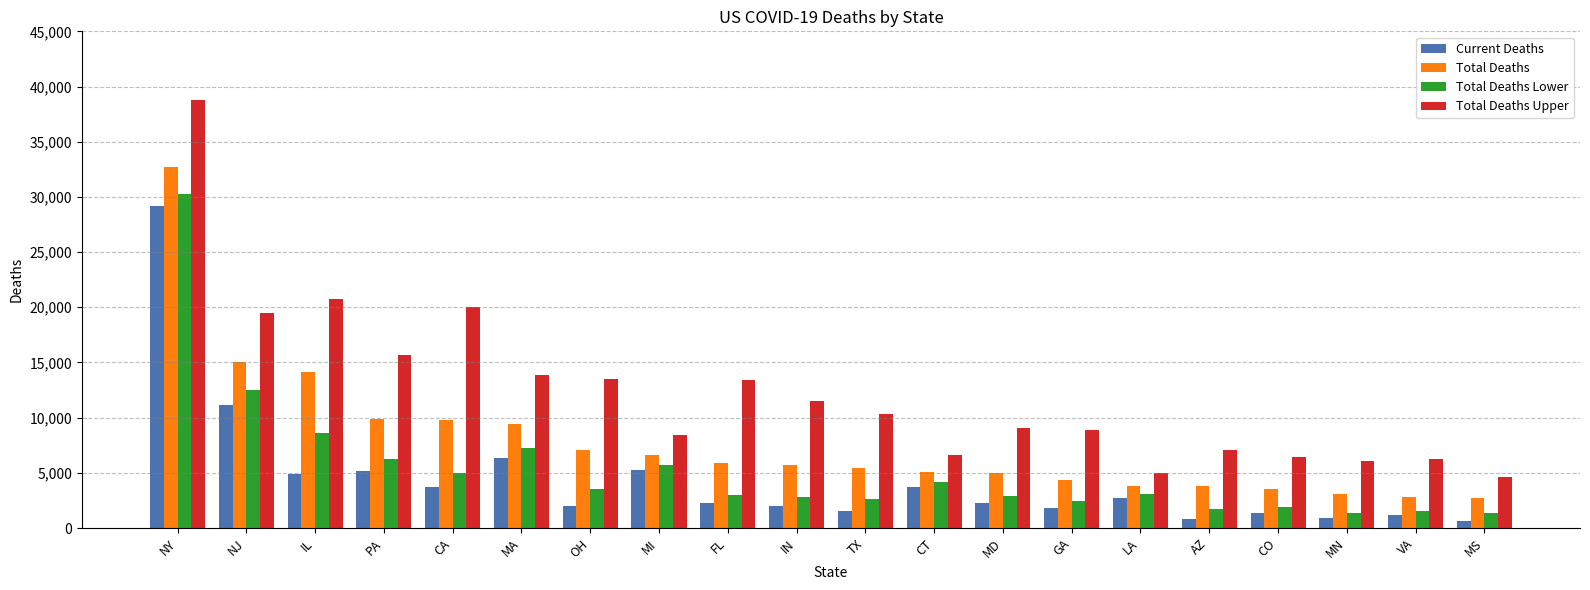

Is the value of Current Deaths at MI greater than the value of Total Deaths Upper at AZ?

No